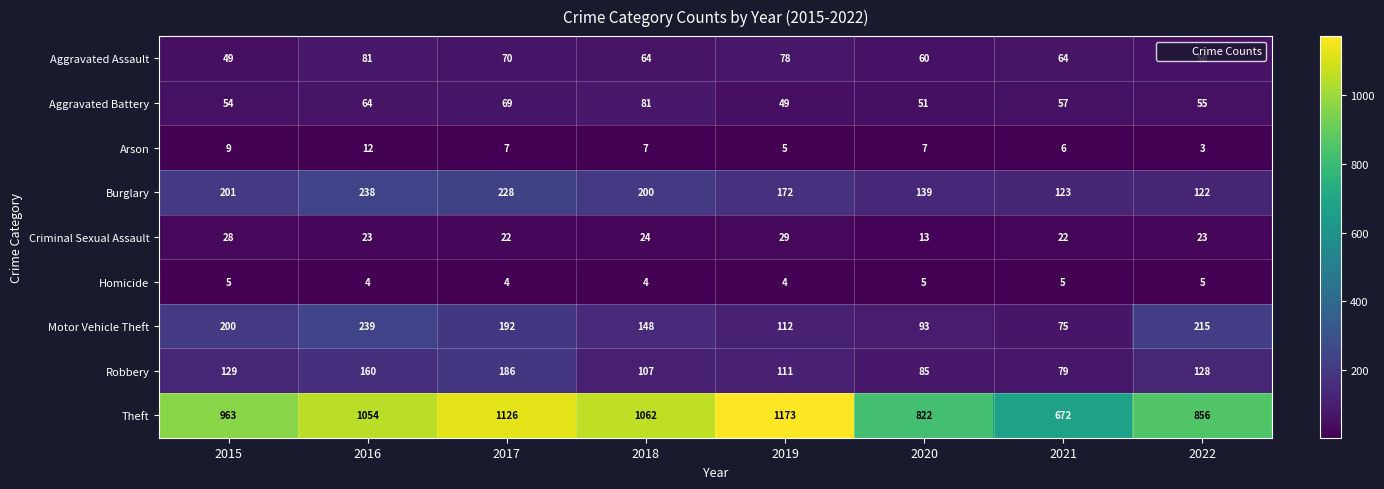

Which series has the largest range (max minus min)?

Theft